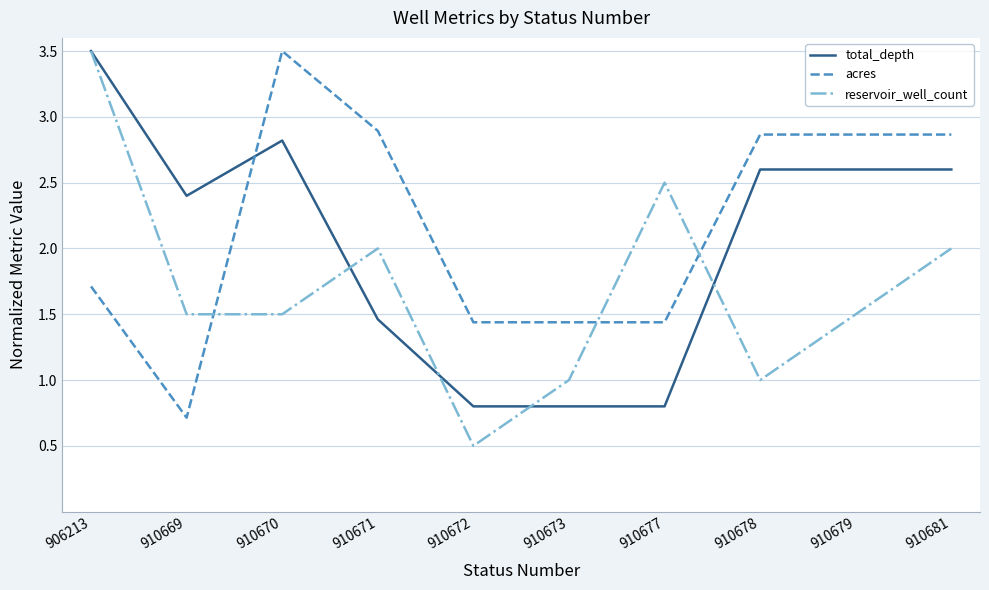

What are all the series names shown in the legend?

total_depth, acres, reservoir_well_count